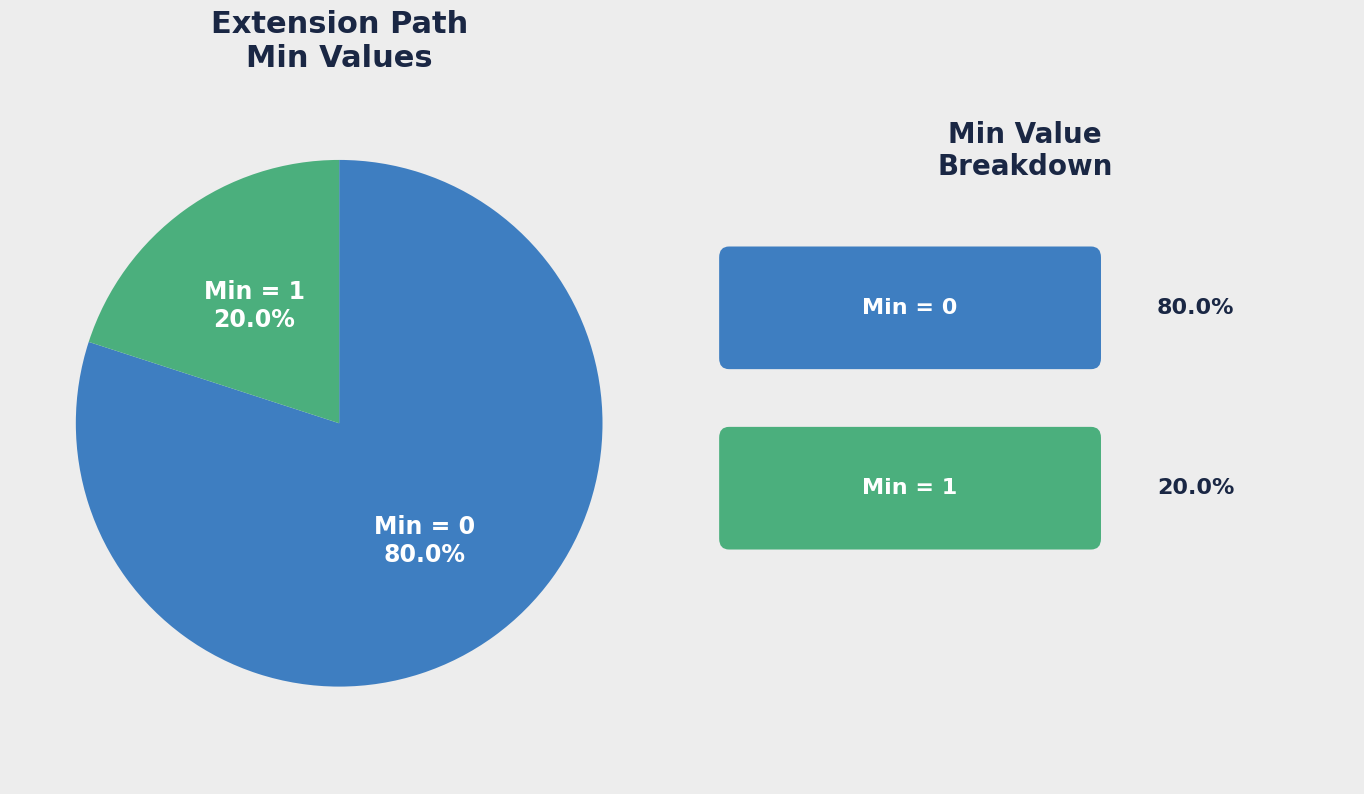

Is there any slice that represents more than half of the pie?

Yes